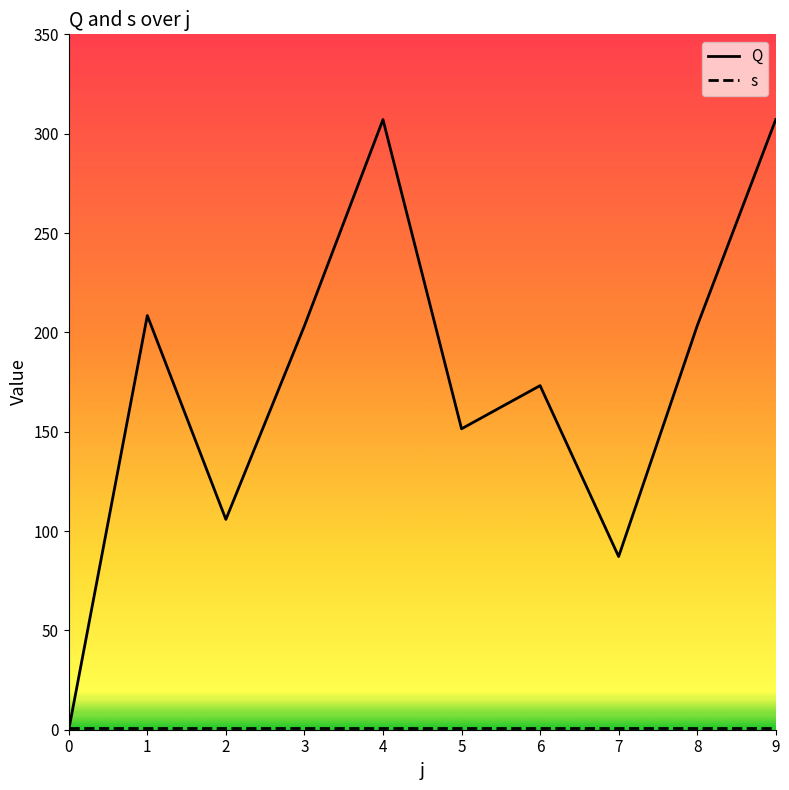

The s series shows 1.0 at 9. True or false?

True